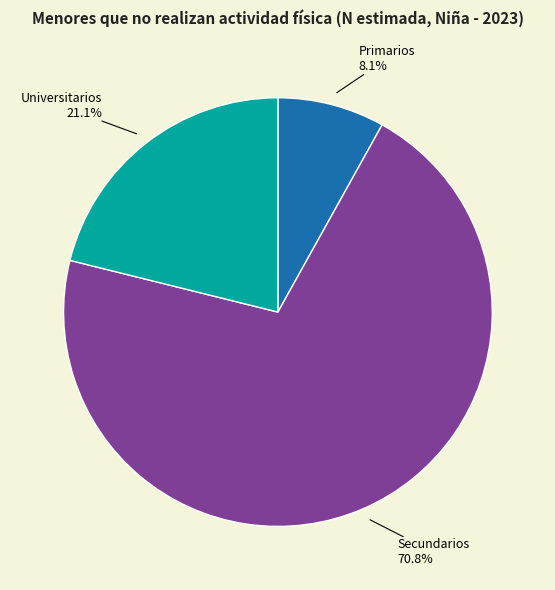

To the nearest percent, what is the combined percentage of Primarios and Universitarios?

29%